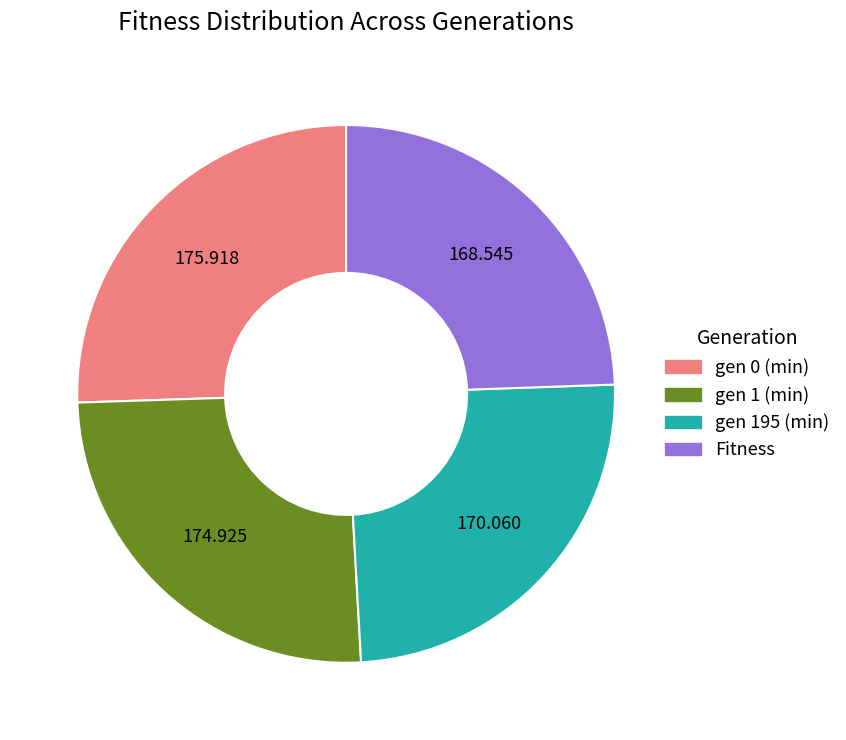

Is it true that gen 0 (min) is 26% of the pie?

True